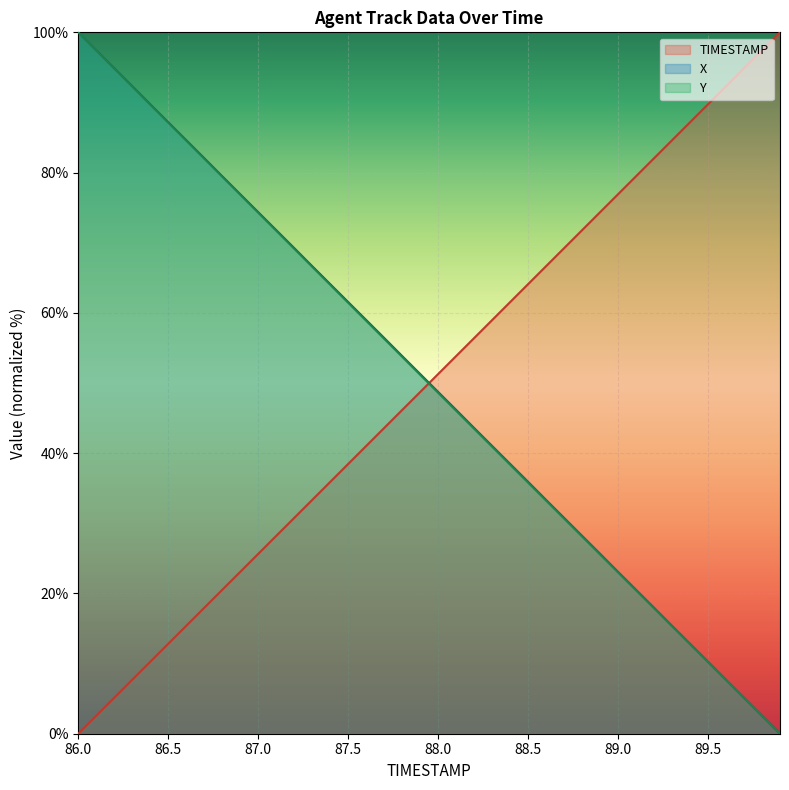

Reading left to right, list all the values displayed in this chart.

TIMESTAMP: 0.0	2.6	5.1	7.7	10.3	12.8	15.4	17.9	20.5	23.1	25.6	28.2	30.8	33.3	35.9	38.5	41.0	43.6	46.2	48.7	51.3	53.8	56.4	59.0	61.5	64.1	66.7	69.2	71.8	74.4	76.9	79.5	82.1	84.6	87.2	89.7	92.3	94.9	97.4	100.0
X: 100.0	97.4	94.9	92.3	89.7	87.2	84.6	82.1	79.5	76.9	74.4	71.8	69.2	66.7	64.1	61.5	59.0	56.4	53.8	51.3	48.7	46.2	43.6	41.0	38.5	35.9	33.3	30.8	28.2	25.7	23.1	20.5	18.0	15.4	12.8	10.3	7.7	5.1	2.6	0.0
Y: 100.0	97.4	94.9	92.3	89.7	87.1	84.6	82.0	79.4	76.9	74.3	71.7	69.2	66.6	64.0	61.5	58.9	56.3	53.7	51.2	48.6	46.1	43.5	40.9	38.4	35.8	33.2	30.7	28.1	25.6	23.0	20.4	17.9	15.3	12.8	10.2	7.7	5.1	2.6	0.0